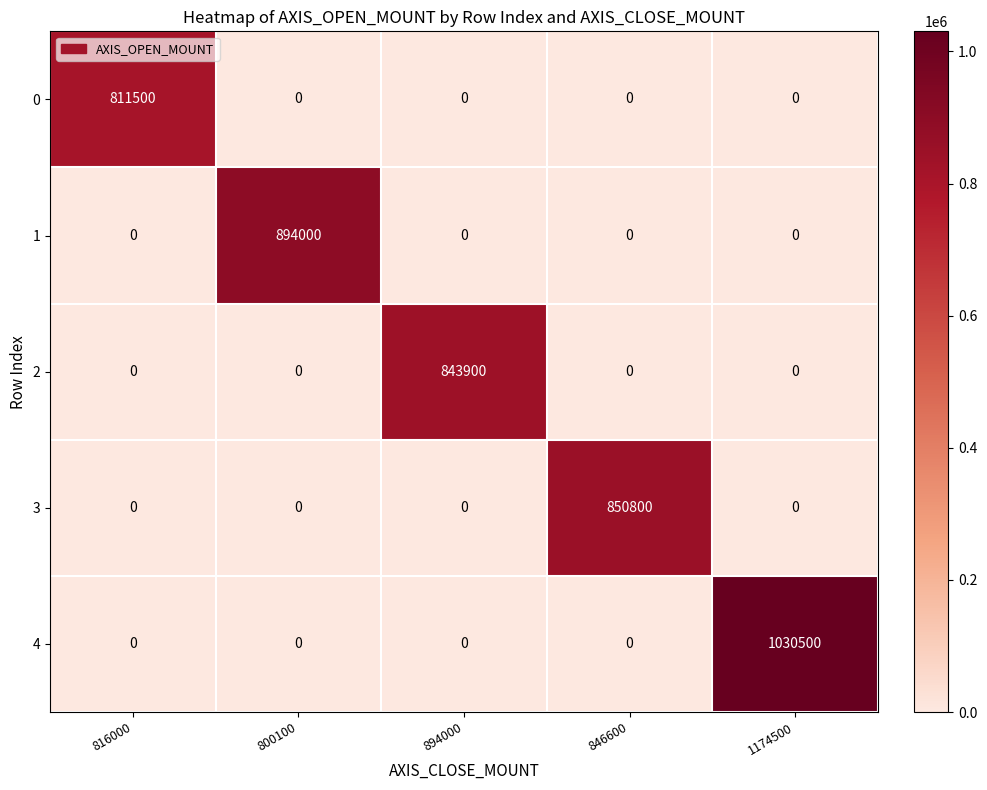

What is the sum of all 2 values?

843900